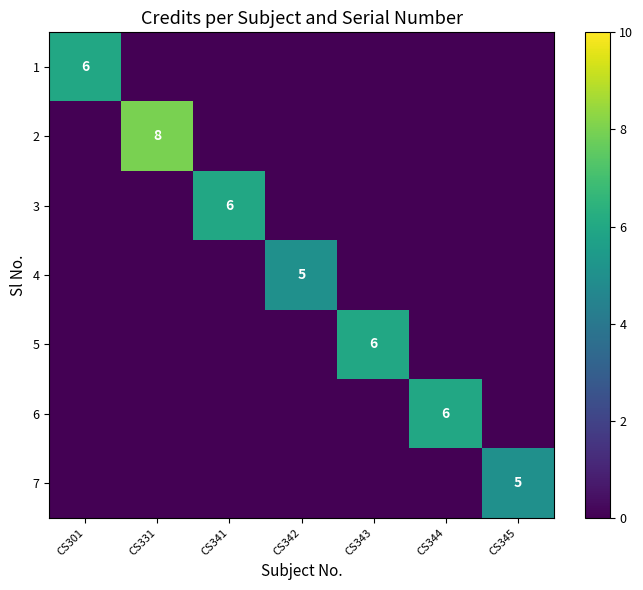

What is the spread (max minus min) of values at CS343?

6